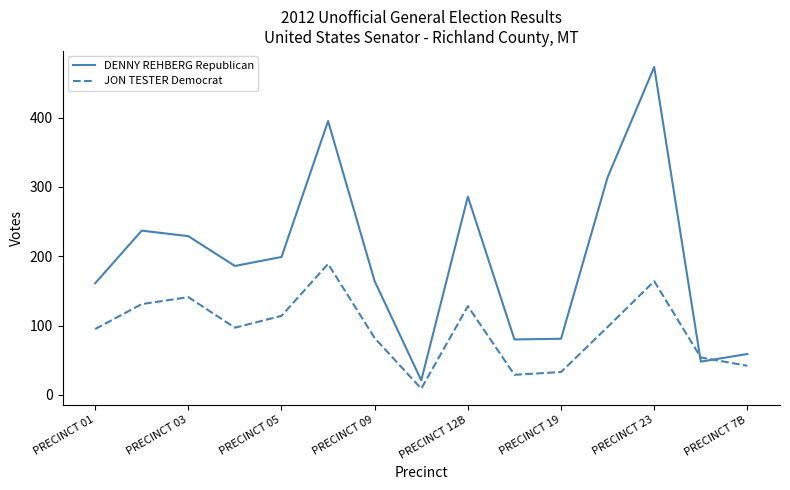

How many times do JON TESTER Democrat and DENNY REHBERG Republican cross each other?

2